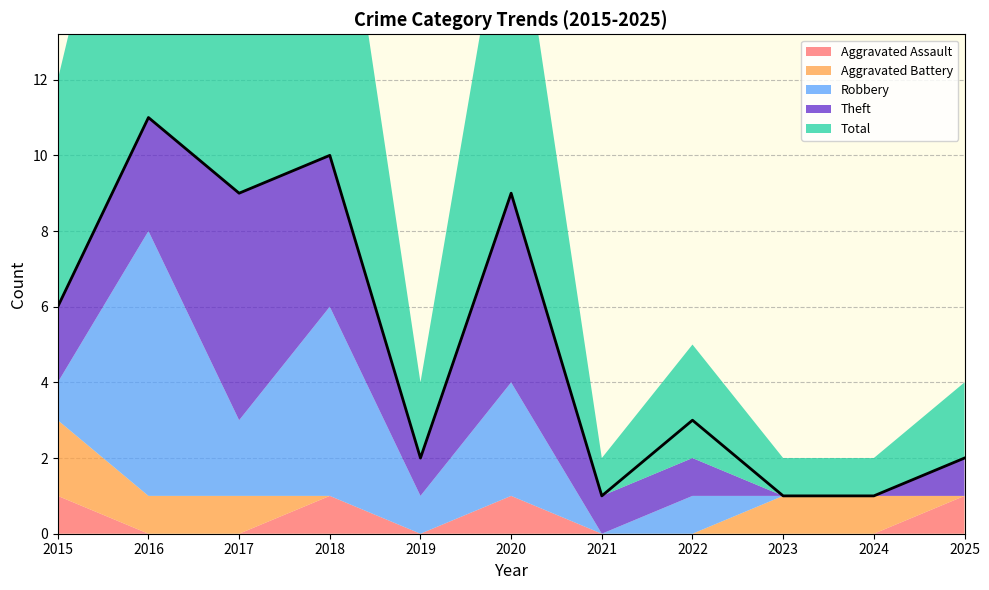

What is the approximate value of Aggravated Battery at 2023?

1